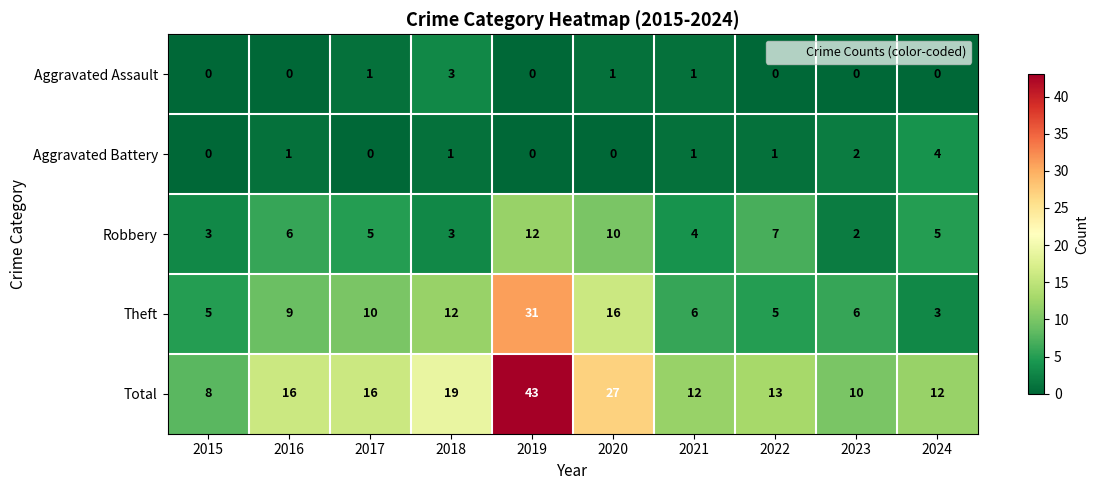

What is the maximum value shown in the chart?

43